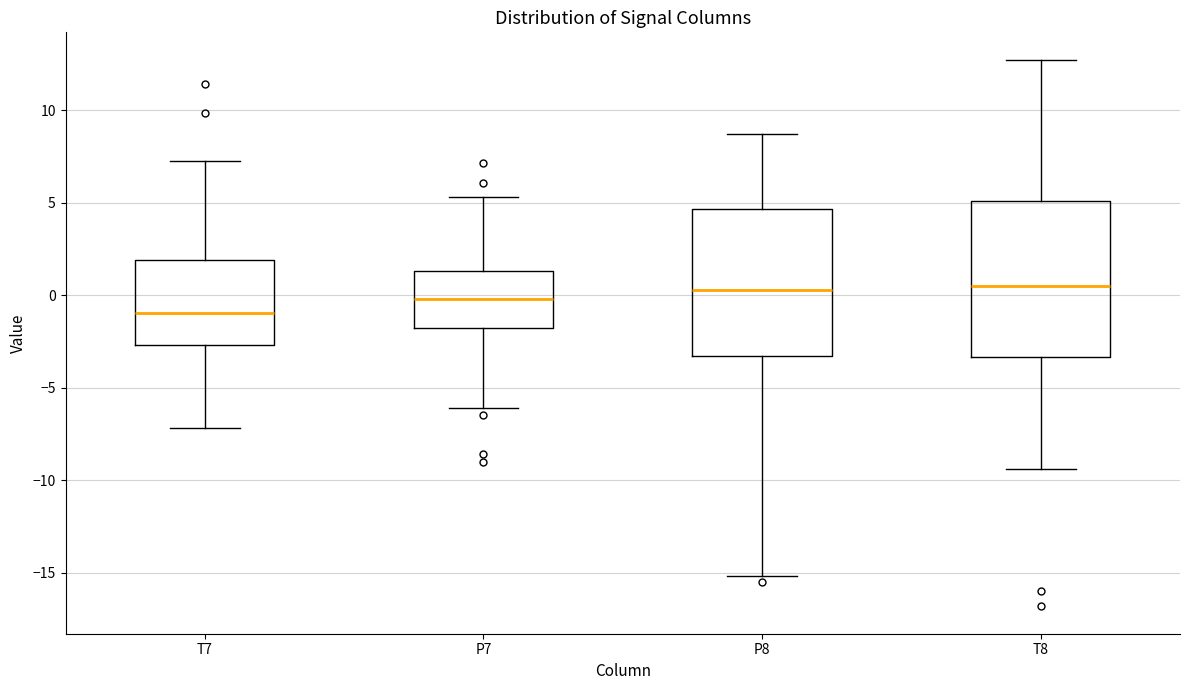

Reading left to right, read every box against the y-axis: the position of its median line, the range the box covers, and the ends of its whiskers. The values are not printed on the chart, so give them approximately, as read against the axis.

T7: median -1.0, box -2.5 to 2.0, whiskers -7.0 to 7.5
P7: median 0.0, box -2.0 to 1.5, whiskers -6.0 to 5.5
P8: median 0.5, box -3.5 to 4.5, whiskers -15.0 to 8.5
T8: median 0.5, box -3.5 to 5.0, whiskers -9.5 to 12.5